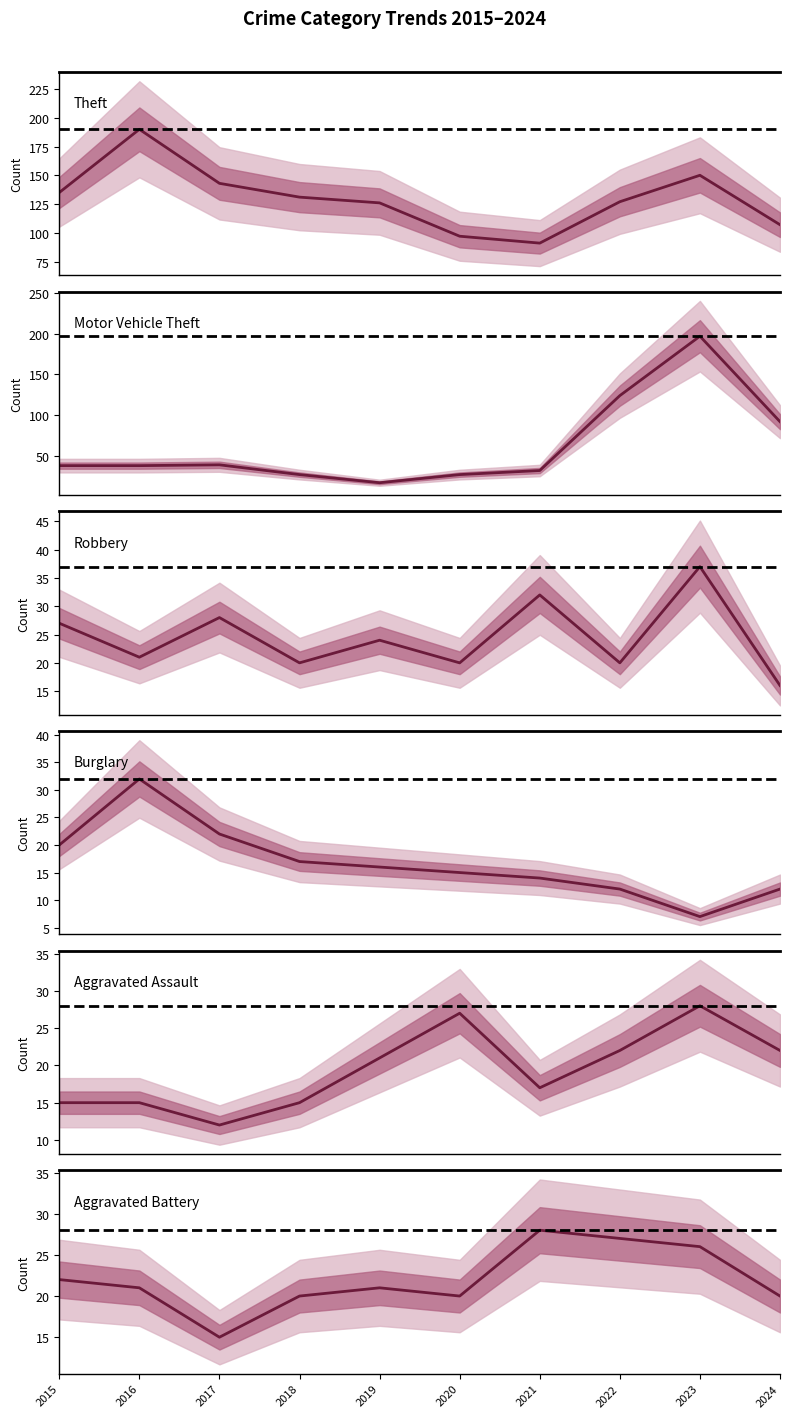

The Aggravated Battery series shows 14 at 2023. True or false?

False